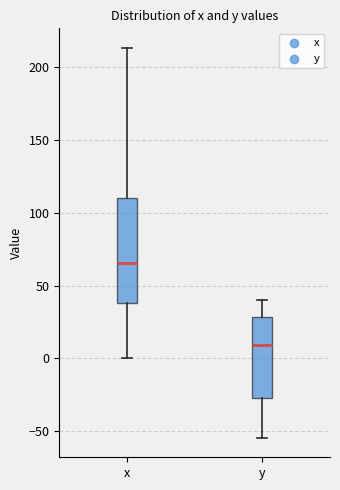

Reading left to right, transcribe this box plot: for each box, give where its median line is, the range the box spans, and where its two whiskers end, as read against the y-axis. The values are not printed on the chart, so give them approximately, as read against the axis.

x: median 65, box 40 to 110, whiskers 0 to 215
y: median 10, box -25 to 30, whiskers -55 to 40